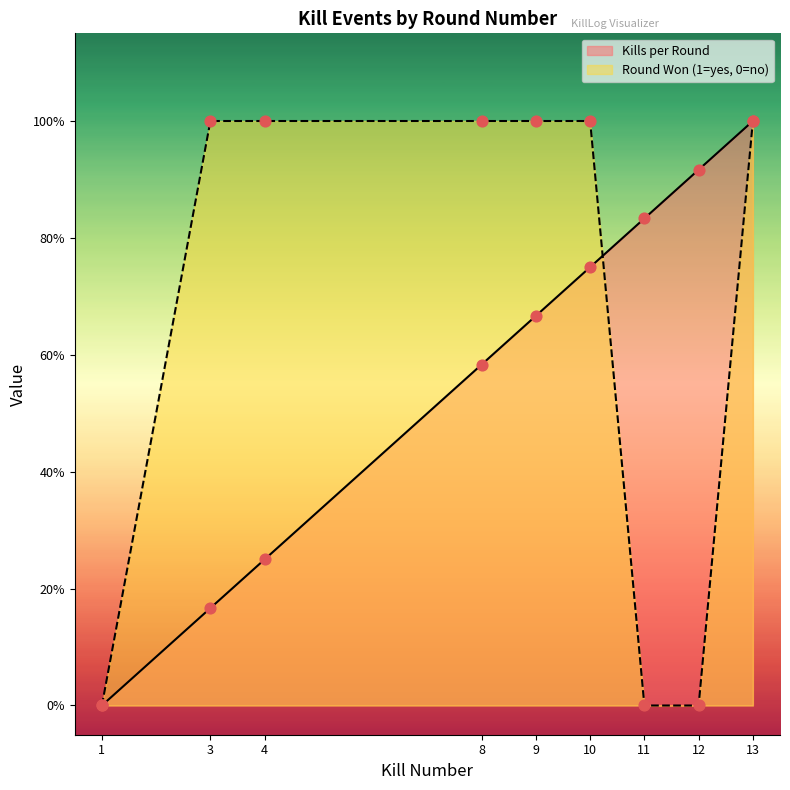

Which series has the largest total across all categories?

Round Won (1=yes, 0=no)